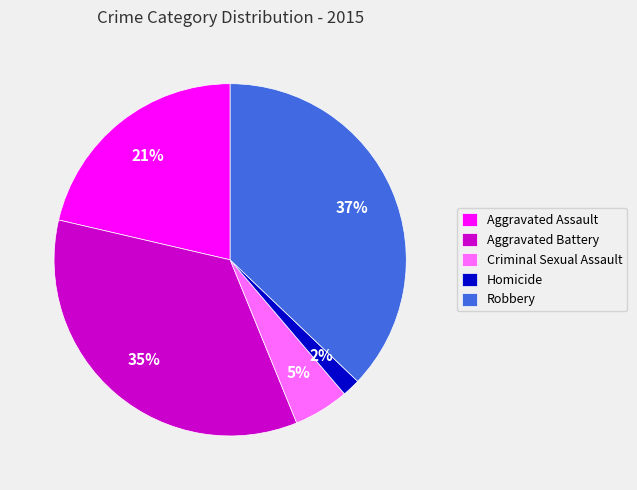

Is Robbery the majority of the pie?

No